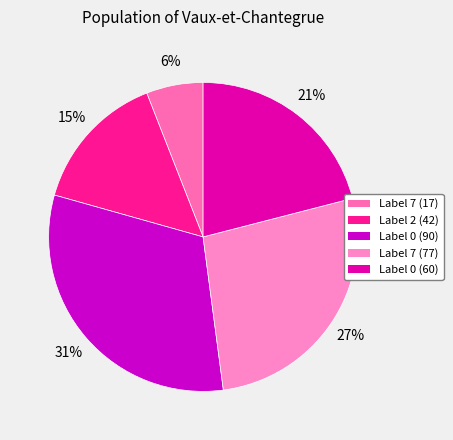

Rank the categories by value from highest to lowest.

0, 7, 0, 2, 7